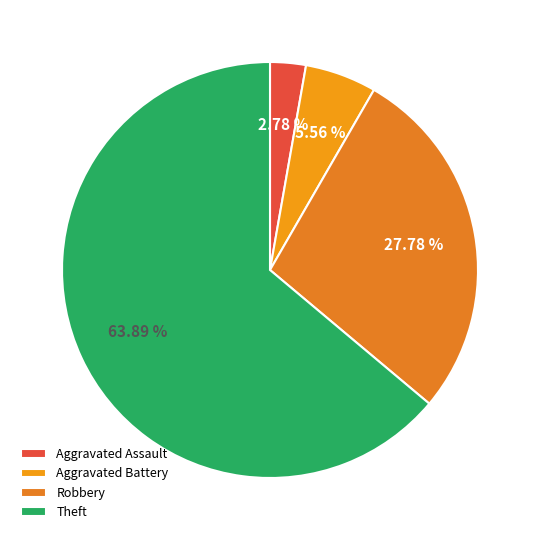

True or false: Aggravated Battery accounts for 1% of the total.

False